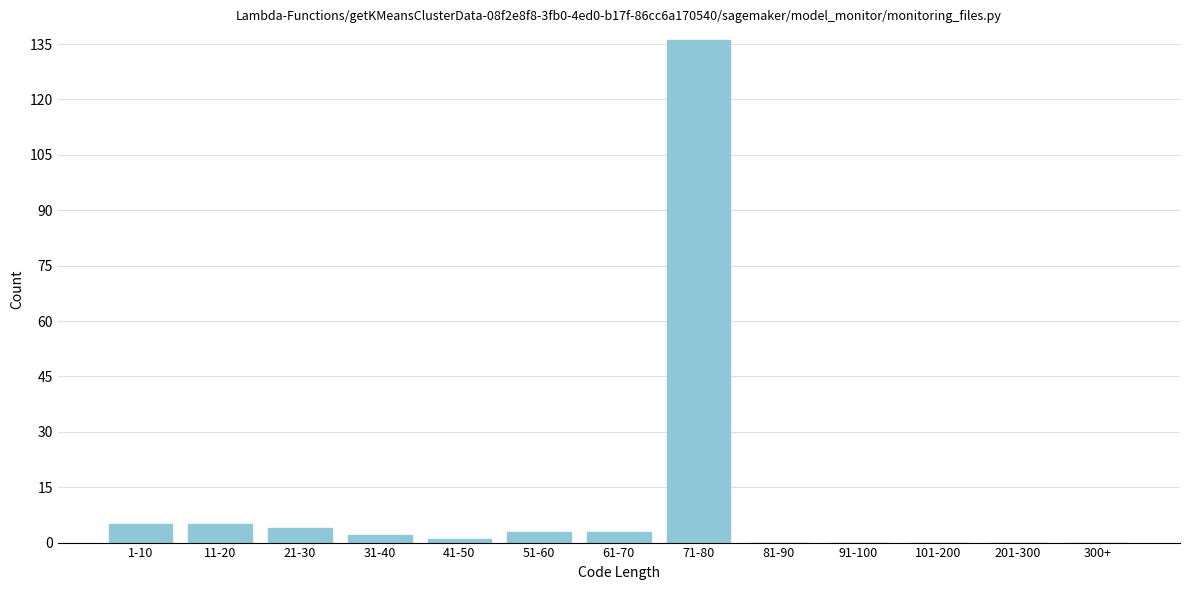

Reading right to left, transcribe all the data shown in this chart.

300+=0	201-300=0	101-200=0	91-100=0	81-90=0	71-80=136	61-70=3	51-60=3	41-50=1	31-40=2	21-30=4	11-20=5	1-10=5